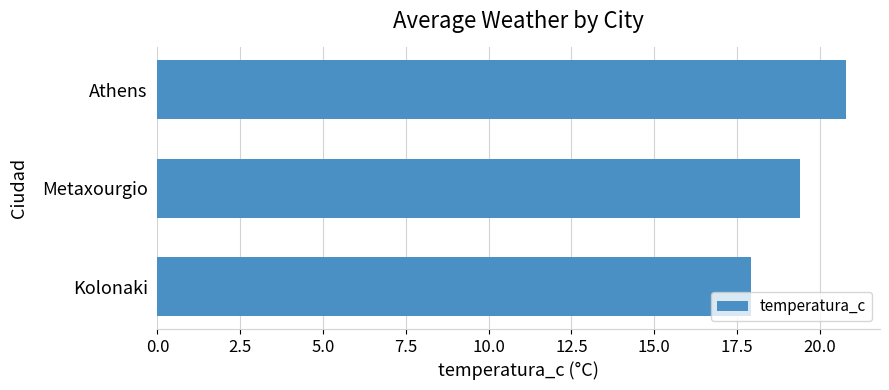

Reading top to bottom, extract all data points from this chart.

20.8	19.4	17.9